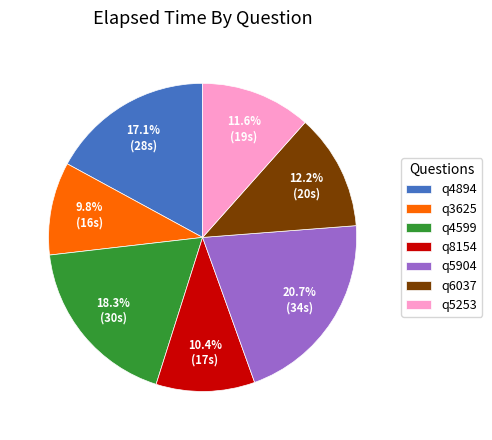

Count the number of slices in the pie.

7